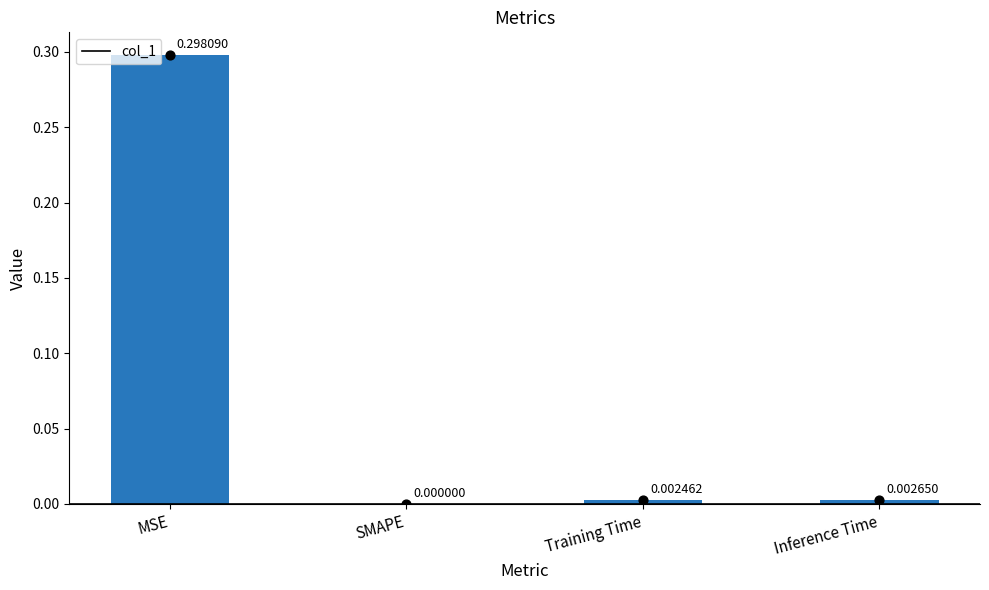

Which has a higher value, Training Time or SMAPE?

Training Time